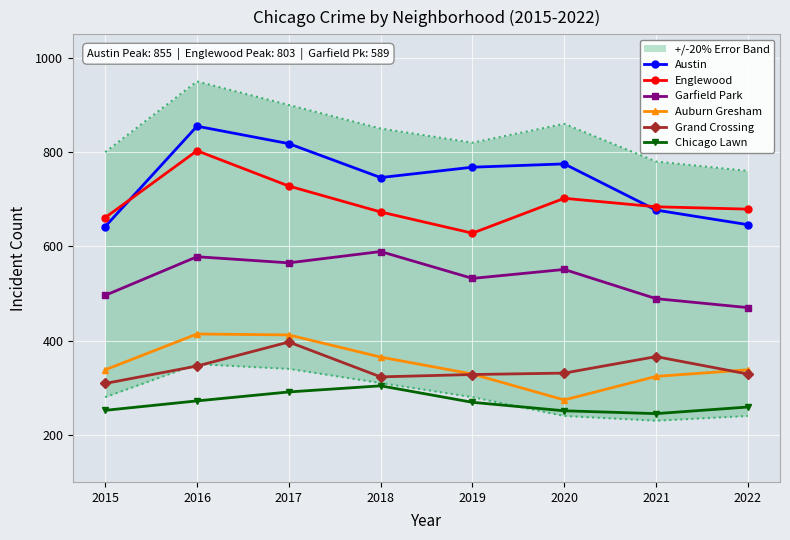

What is the sum of the Chicago Lawn values at 2020 and 2017?

542